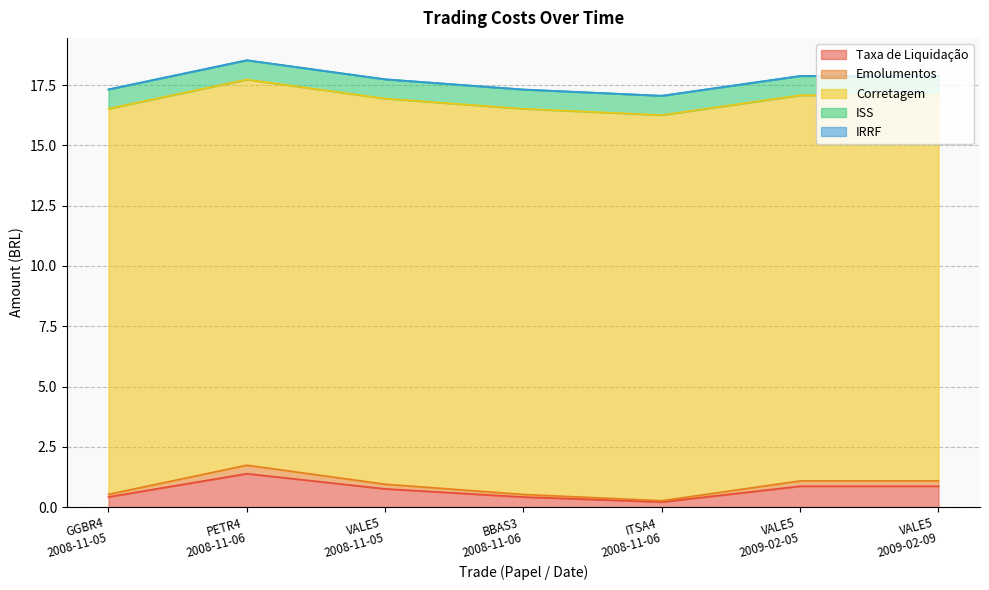

Reading right to left, what are all the values shown in this chart?

Taxa de Liquidação: VALE5
2009-02-09=0.9	VALE5
2009-02-05=0.9	ITSA4
2008-11-06=0.2	BBAS3
2008-11-06=0.4	VALE5
2008-11-05=0.8	PETR4
2008-11-06=1.4	GGBR4
2008-11-05=0.4
Emolumentos: VALE5
2009-02-09=0.2	VALE5
2009-02-05=0.2	ITSA4
2008-11-06=0.1	BBAS3
2008-11-06=0.1	VALE5
2008-11-05=0.2	PETR4
2008-11-06=0.4	GGBR4
2008-11-05=0.1
Corretagem: VALE5
2009-02-09=16.0	VALE5
2009-02-05=16.0	ITSA4
2008-11-06=16.0	BBAS3
2008-11-06=16.0	VALE5
2008-11-05=16.0	PETR4
2008-11-06=16.0	GGBR4
2008-11-05=16.0
ISS: VALE5
2009-02-09=0.8	VALE5
2009-02-05=0.8	ITSA4
2008-11-06=0.8	BBAS3
2008-11-06=0.8	VALE5
2008-11-05=0.8	PETR4
2008-11-06=0.8	GGBR4
2008-11-05=0.8
IRRF: VALE5
2009-02-09=0.0	VALE5
2009-02-05=0.0	ITSA4
2008-11-06=0.0	BBAS3
2008-11-06=0.0	VALE5
2008-11-05=0.0	PETR4
2008-11-06=0.0	GGBR4
2008-11-05=0.0